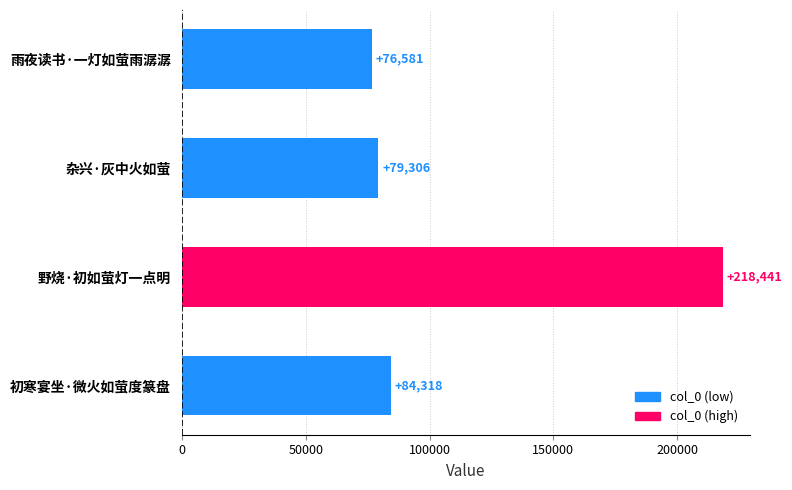

What is the difference between the maximum and second lowest values?

139135